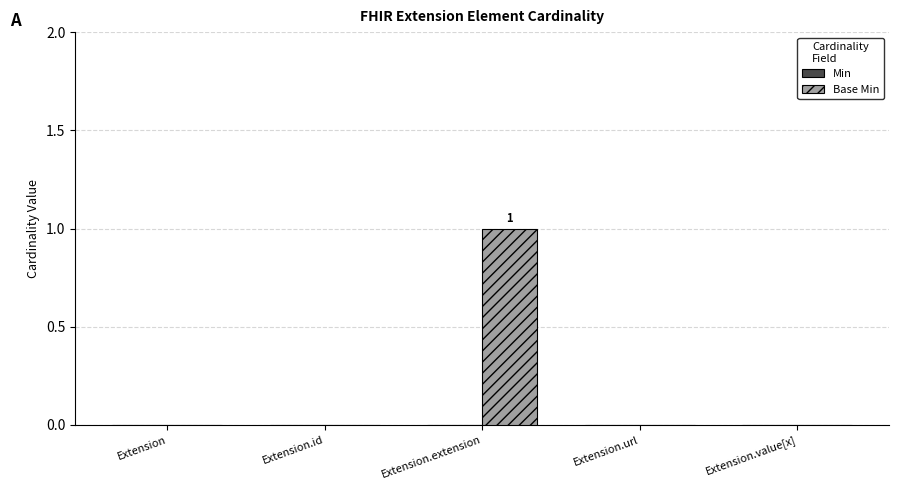

Are the bars grouped side by side (vs. stacked)?

No